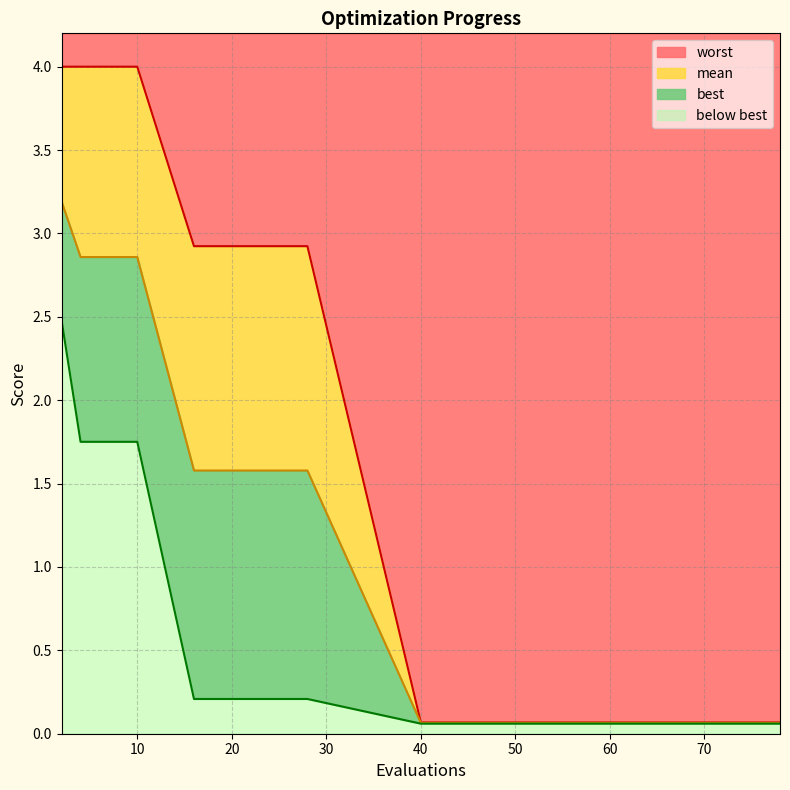

What is the average value of the mean series?

1.1